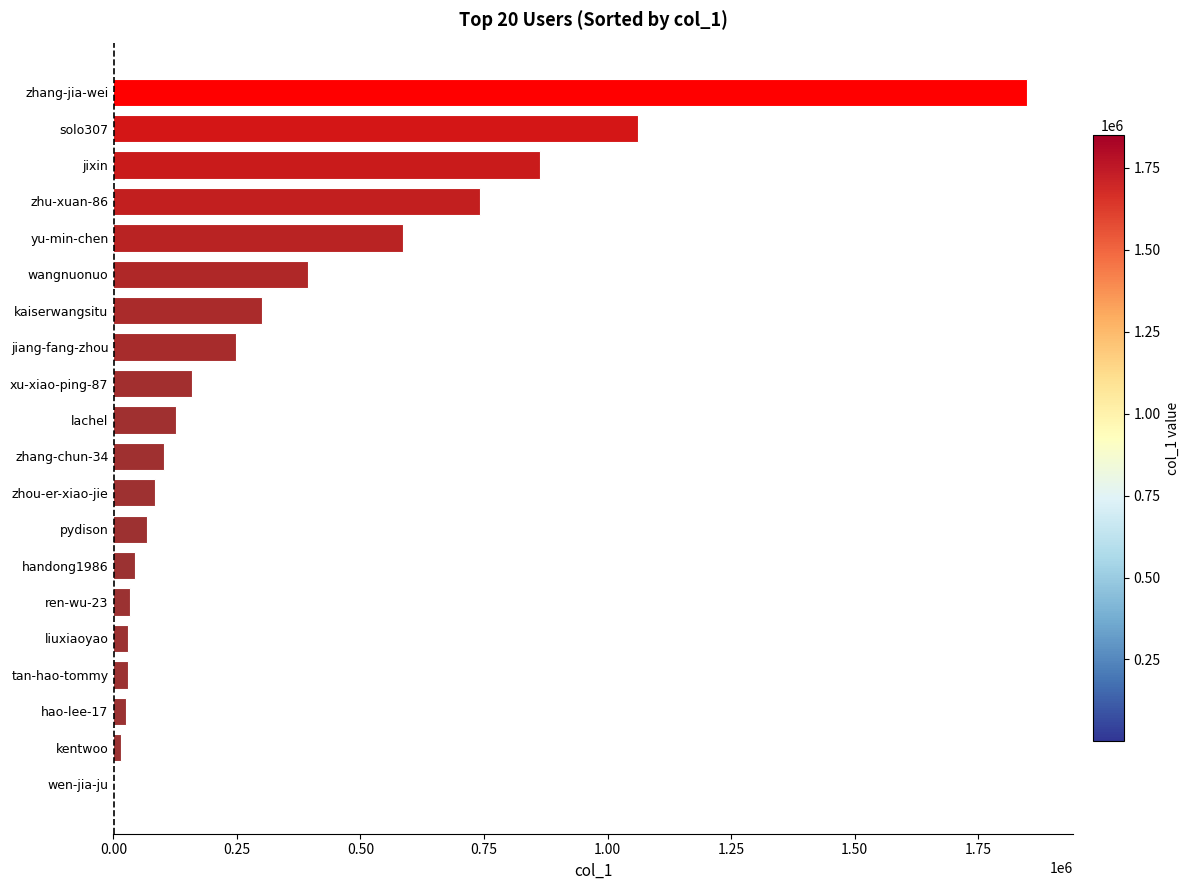

Where is the data nearest to the value 924966?

jixin